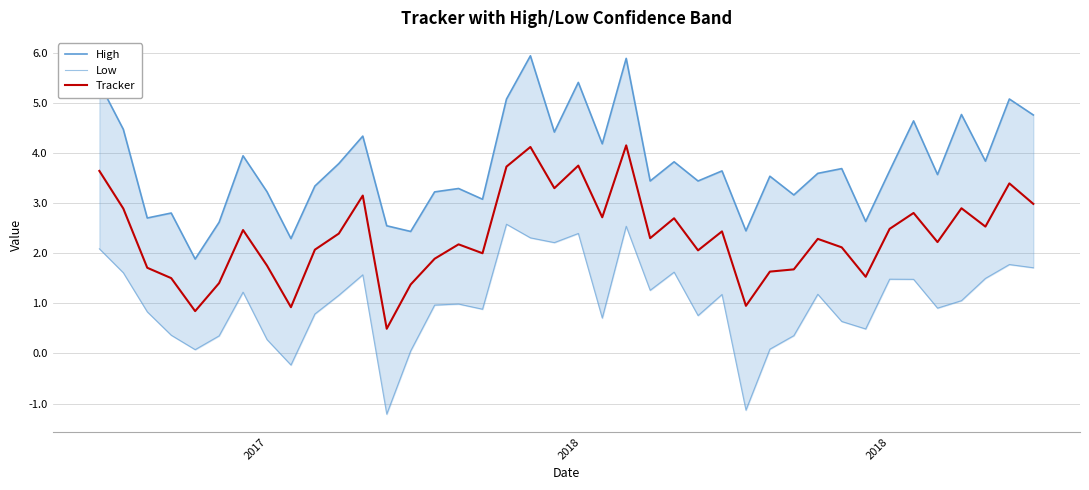

List the series in order of their overall mean, highest first.

High, Tracker, Low